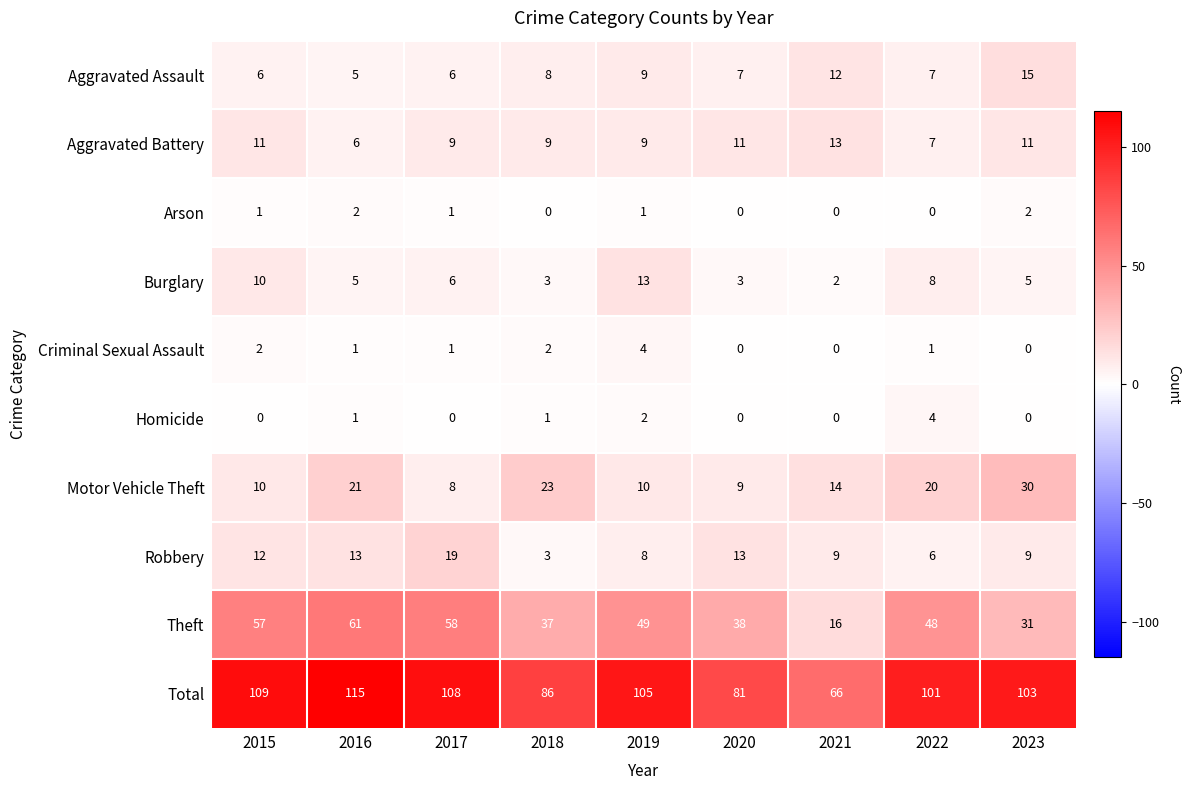

Which category has the highest value across all series?

2016